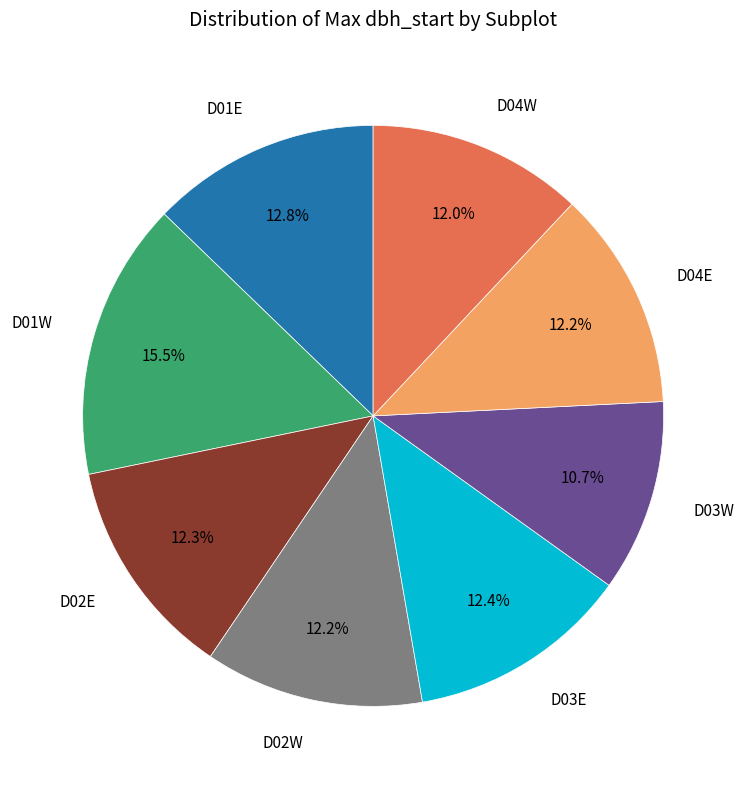

Is there any slice that represents more than half of the pie?

No